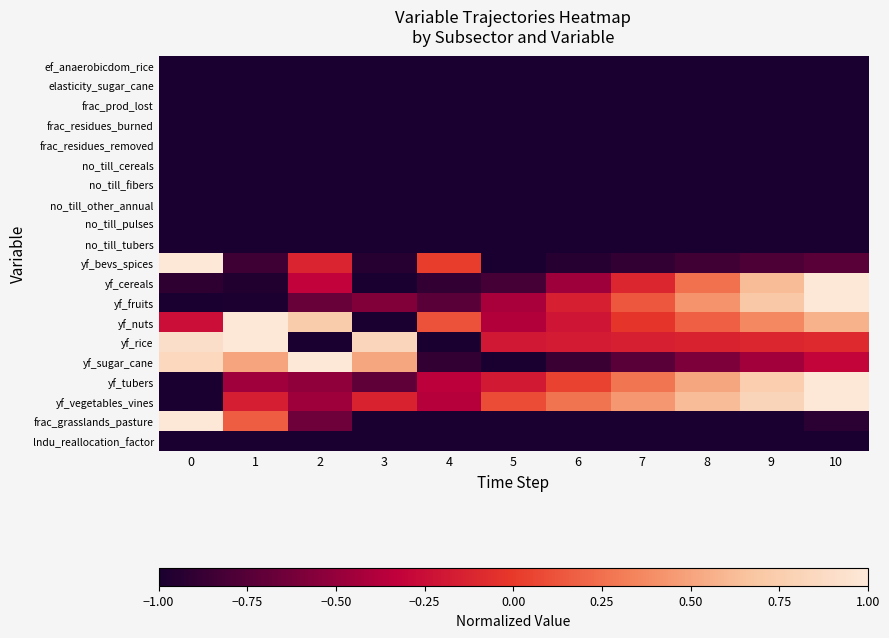

Reading left to right, what are all the values shown in this chart?

row_0: -1.0	-1.0	-1.0	-1.0	-1.0	-1.0	-1.0	-1.0	-1.0	-1.0	-1.0
row_1: -1.0	-1.0	-1.0	-1.0	-1.0	-1.0	-1.0	-1.0	-1.0	-1.0	-1.0
row_2: -1.0	-1.0	-1.0	-1.0	-1.0	-1.0	-1.0	-1.0	-1.0	-1.0	-1.0
row_3: -1.0	-1.0	-1.0	-1.0	-1.0	-1.0	-1.0	-1.0	-1.0	-1.0	-1.0
row_4: -1.0	-1.0	-1.0	-1.0	-1.0	-1.0	-1.0	-1.0	-1.0	-1.0	-1.0
row_5: -1.0	-1.0	-1.0	-1.0	-1.0	-1.0	-1.0	-1.0	-1.0	-1.0	-1.0
row_6: -1.0	-1.0	-1.0	-1.0	-1.0	-1.0	-1.0	-1.0	-1.0	-1.0	-1.0
row_7: -1.0	-1.0	-1.0	-1.0	-1.0	-1.0	-1.0	-1.0	-1.0	-1.0	-1.0
row_8: -1.0	-1.0	-1.0	-1.0	-1.0	-1.0	-1.0	-1.0	-1.0	-1.0	-1.0
row_9: -1.0	-1.0	-1.0	-1.0	-1.0	-1.0	-1.0	-1.0	-1.0	-1.0	-1.0
row_10: 1.0	-0.9	-0.1	-0.9	0.0	-1.0	-0.9	-0.9	-0.8	-0.8	-0.7
row_11: -0.9	-1.0	-0.3	-1.0	-0.9	-0.8	-0.5	-0.1	0.3	0.6	1.0
row_12: -1.0	-1.0	-0.7	-0.6	-0.7	-0.4	-0.1	0.1	0.4	0.7	1.0
row_13: -0.2	1.0	0.7	-1.0	0.1	-0.4	-0.2	-0.0	0.2	0.4	0.6
row_14: 0.9	1.0	-1.0	0.8	-1.0	-0.2	-0.2	-0.1	-0.1	-0.1	-0.1
row_15: 0.9	0.5	1.0	0.5	-0.9	-1.0	-0.9	-0.7	-0.6	-0.5	-0.3
row_16: -1.0	-0.5	-0.5	-0.7	-0.3	-0.2	0.0	0.3	0.5	0.8	1.0
row_17: -1.0	-0.2	-0.5	-0.1	-0.4	0.1	0.3	0.4	0.6	0.8	1.0
row_18: 1.0	0.2	-0.7	-1.0	-1.0	-1.0	-1.0	-1.0	-1.0	-1.0	-0.9
row_19: -1.0	-1.0	-1.0	-1.0	-1.0	-1.0	-1.0	-1.0	-1.0	-1.0	-1.0